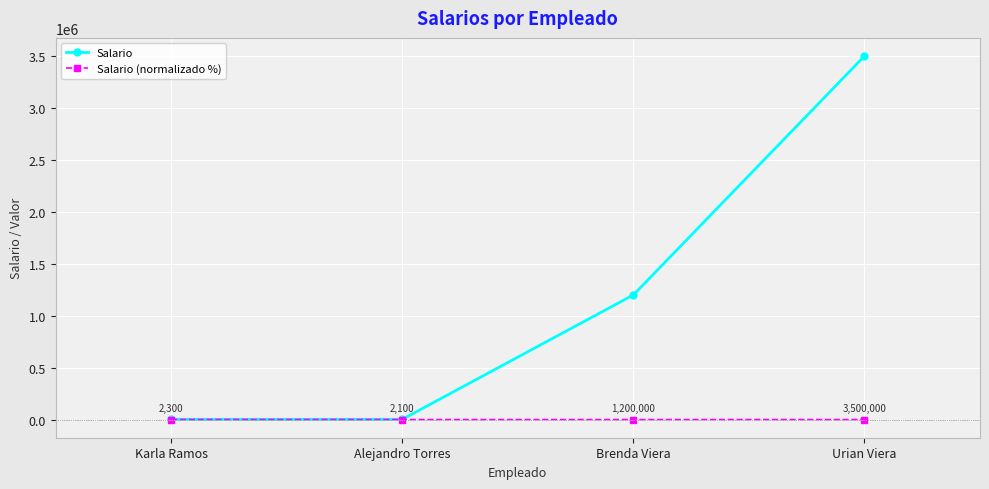

True or false: Salario has a value of 2300.0 at Karla Ramos.

True